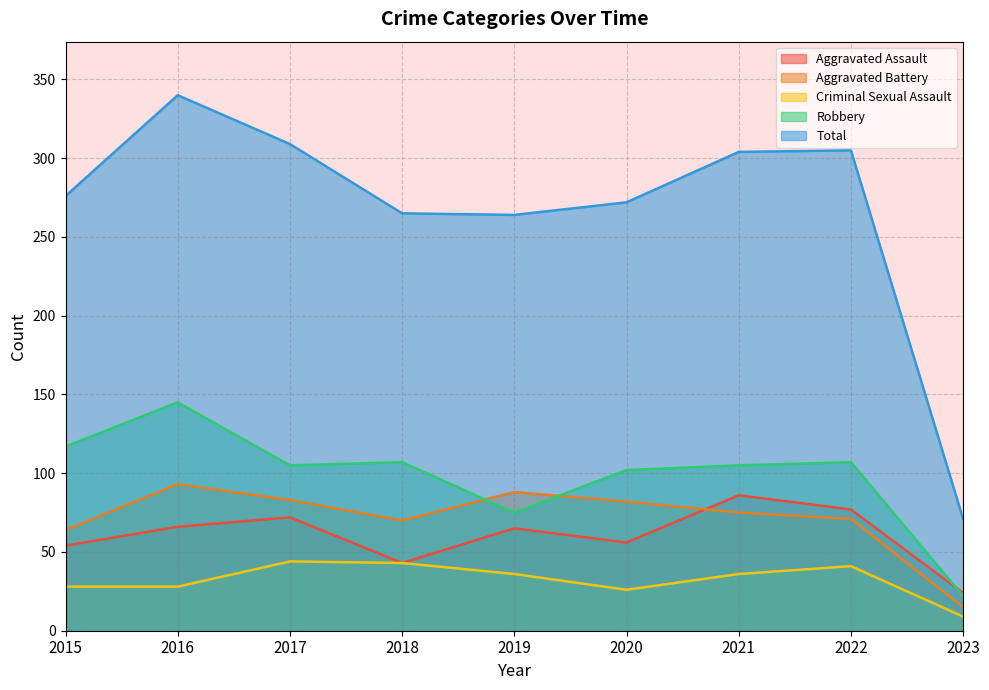

At how many categories does at least one series exceed 256?

8